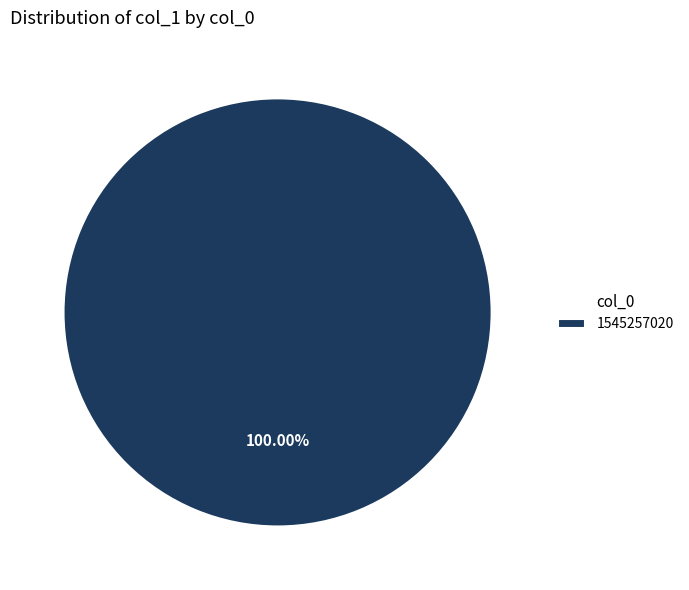

Is there any slice that represents more than half of the pie?

Yes